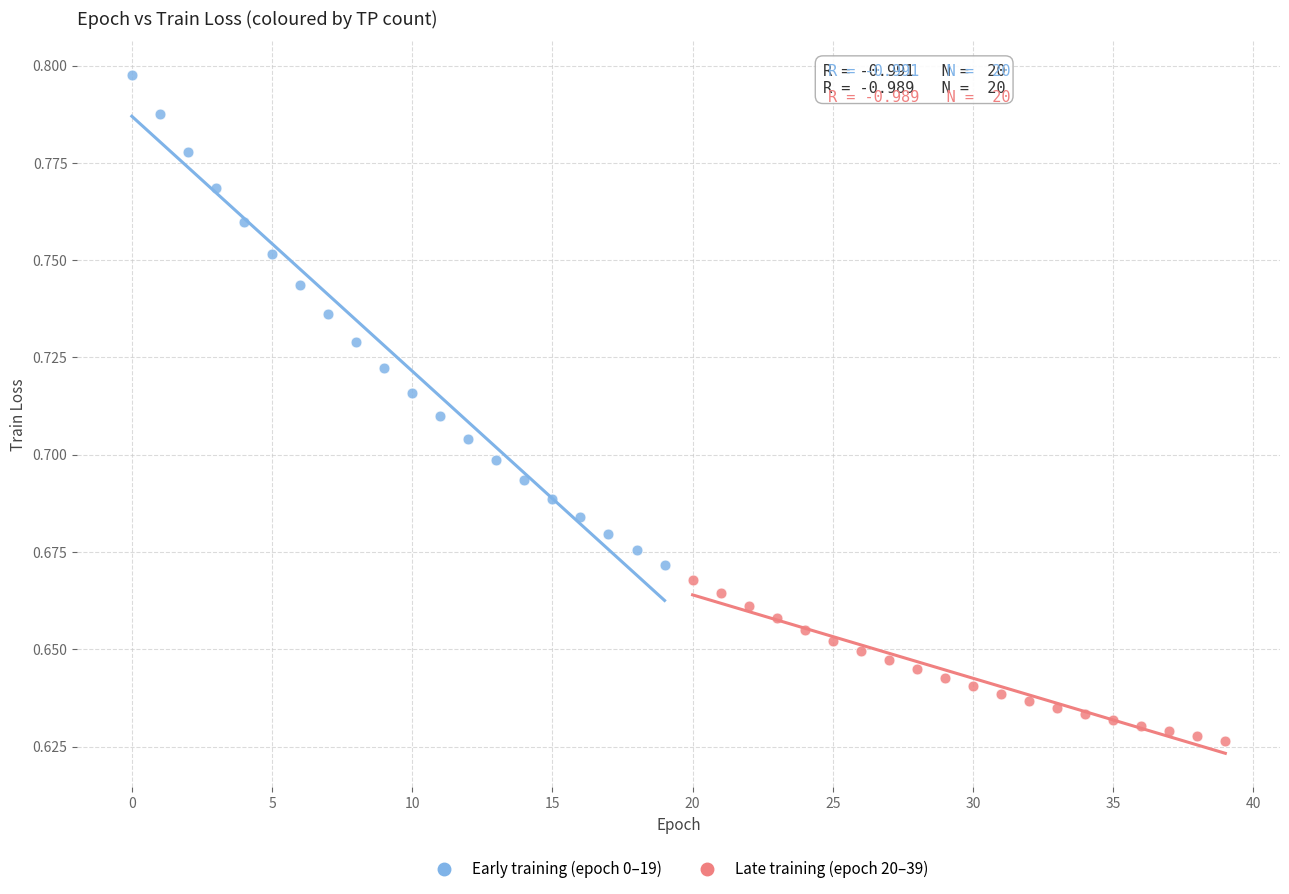

Which series reaches the minimum Y coordinate?

Late training (epoch 20–39)